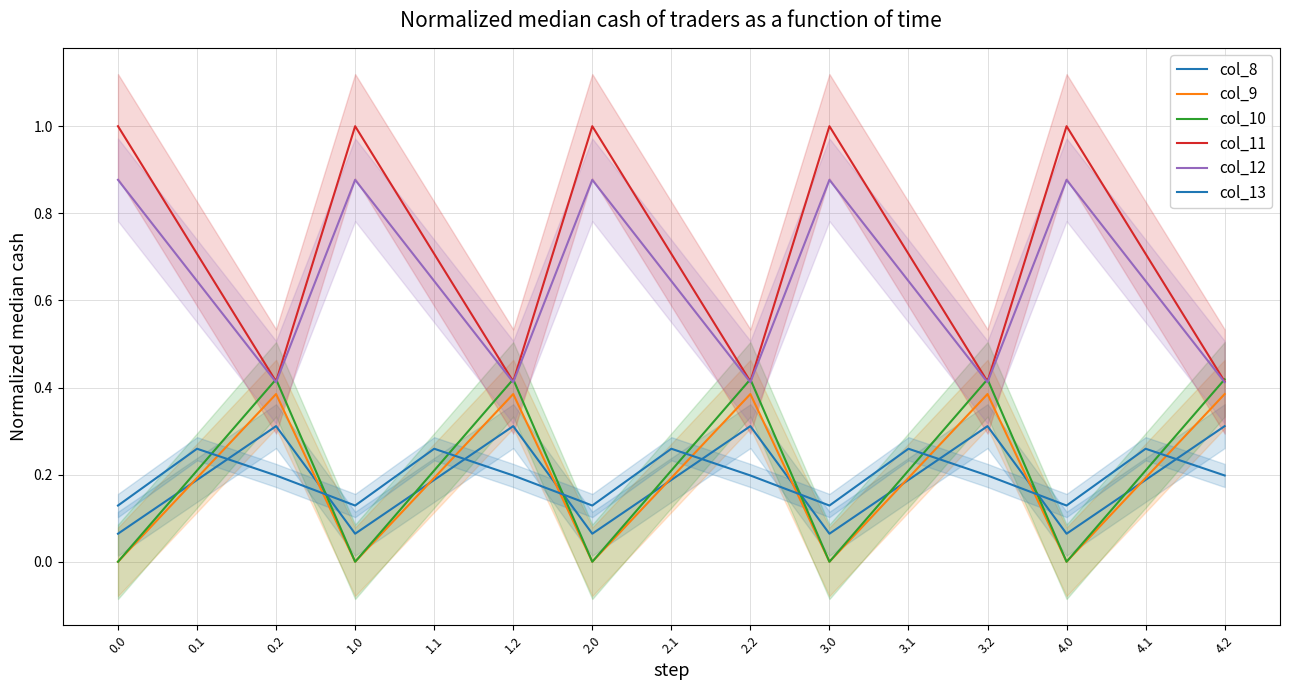

Is it true that col_11 equals 0.7 at 2.1?

True